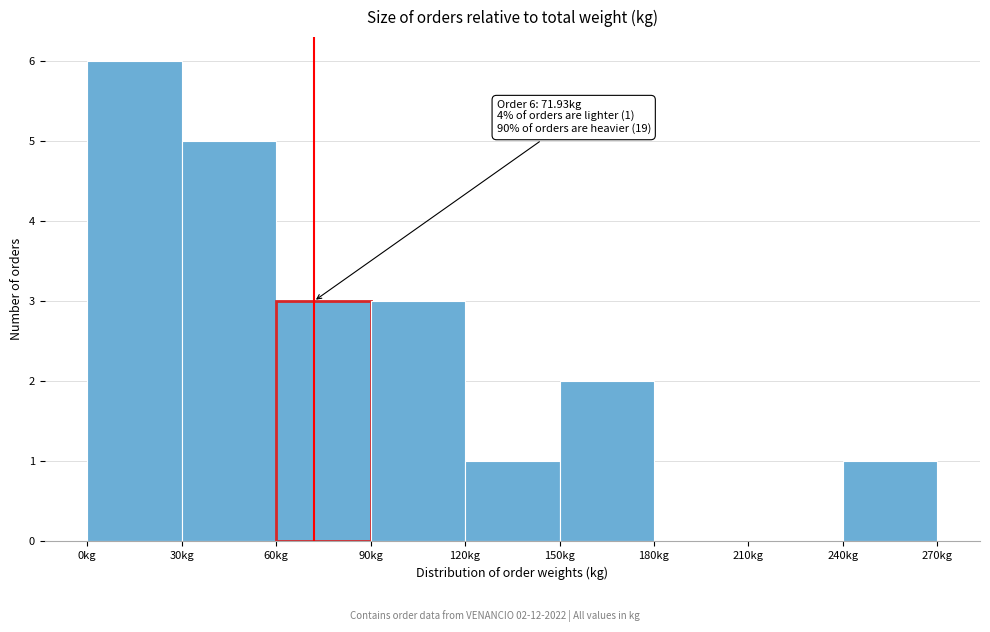

Over which range of the x-axis is the bar tallest?

0 to 30